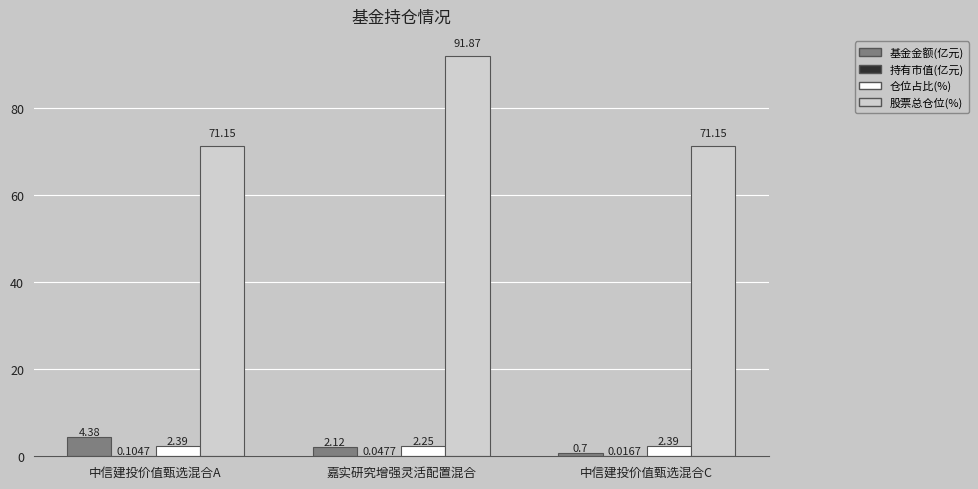

What is the greatest value displayed?

91.9